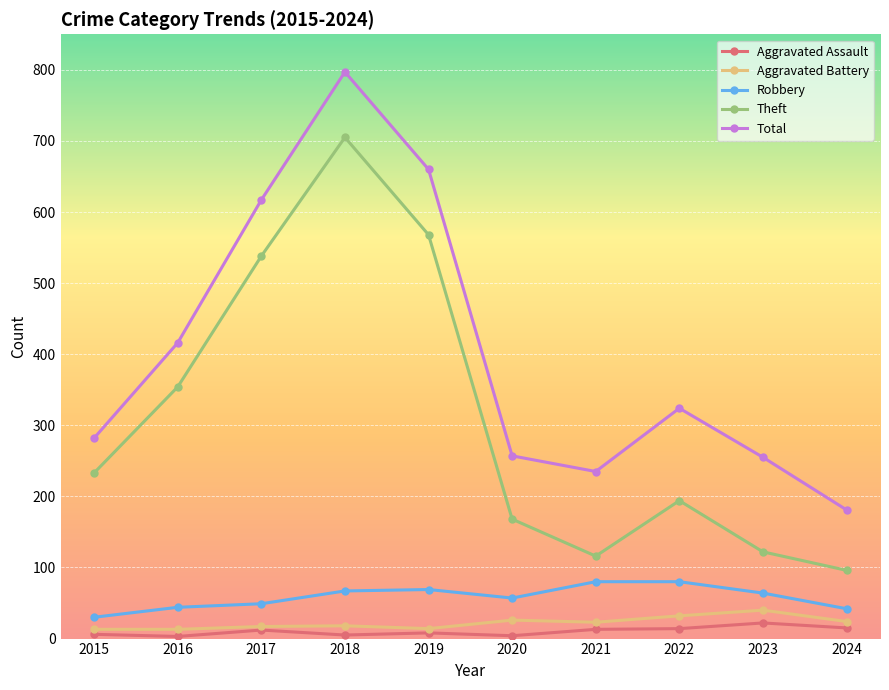

Is this an area chart (filled region under the line)?

No